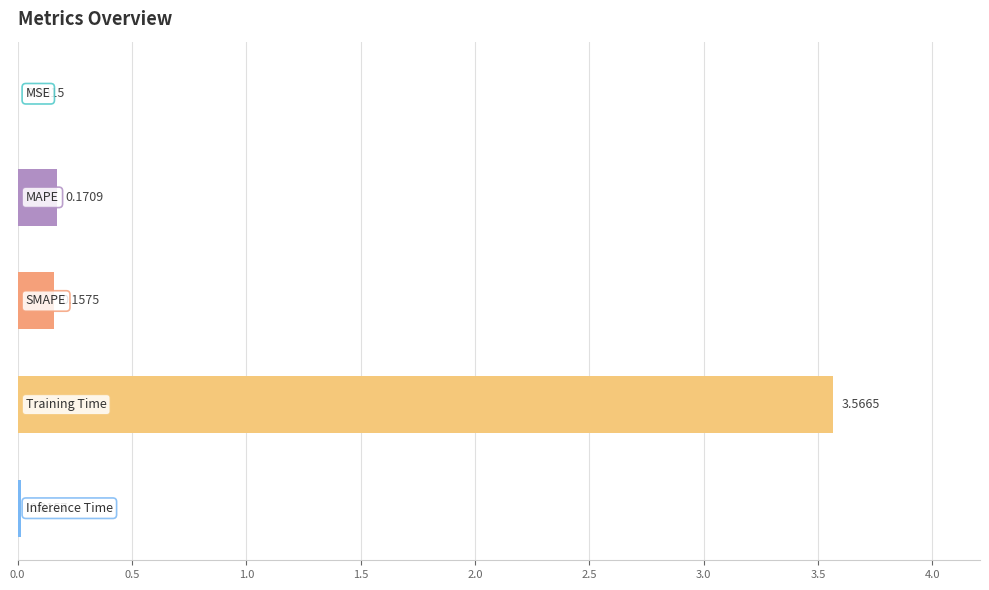

What is the sum of all values?

3.9